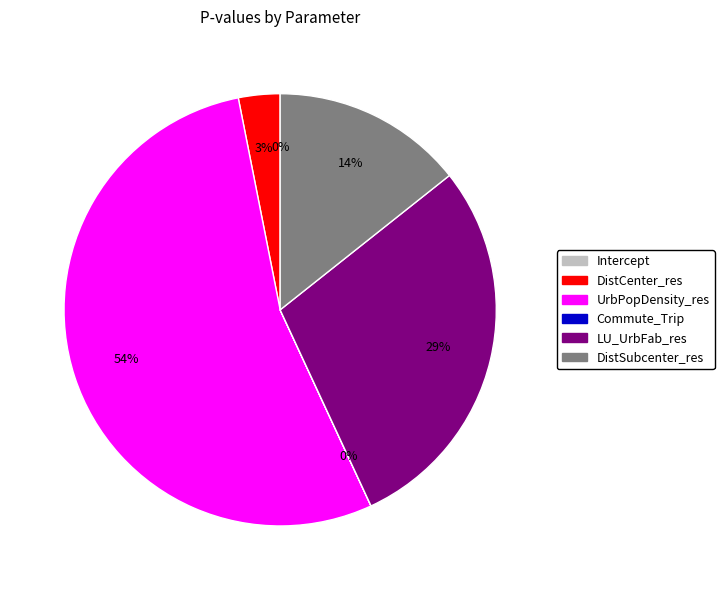

Do Commute_Trip and UrbPopDensity_res together represent more than half of the pie?

Yes